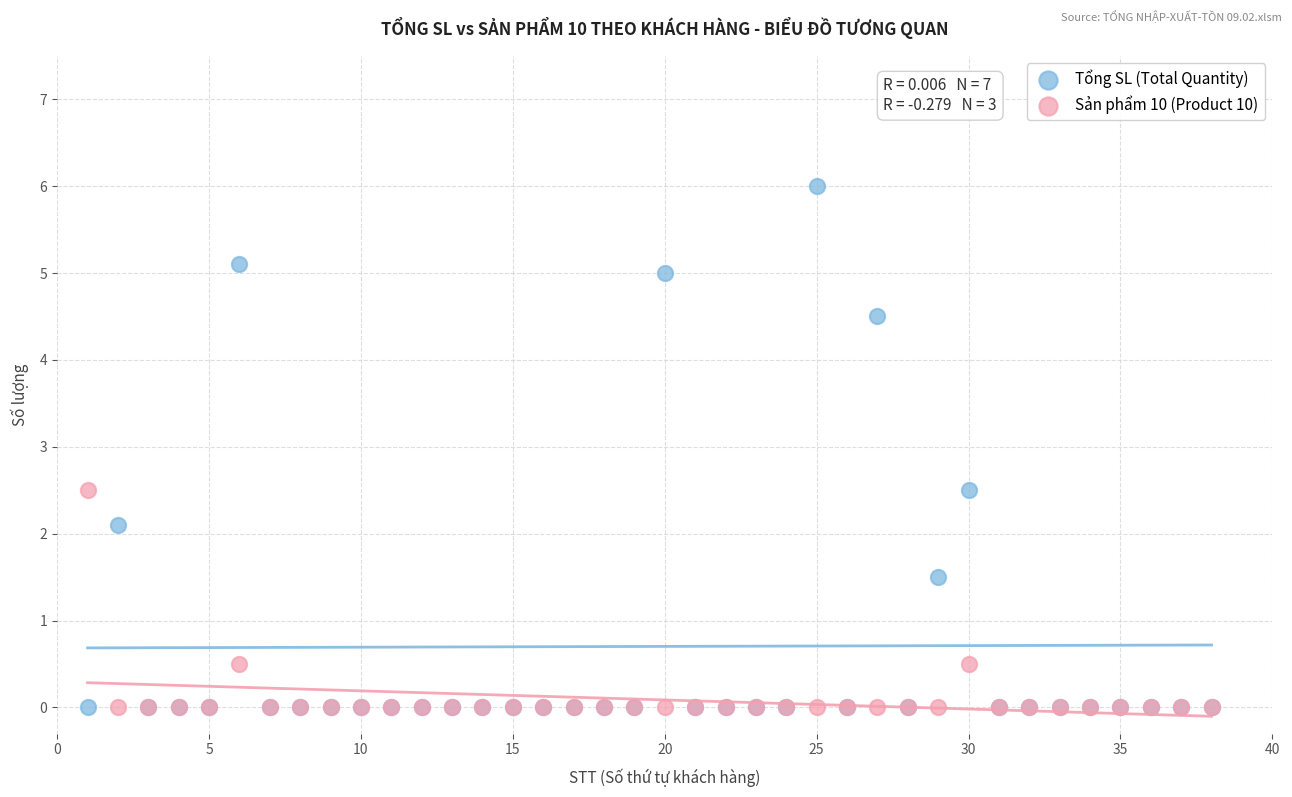

Which series has the widest spread of Y values?

Tổng SL (Total Quantity)